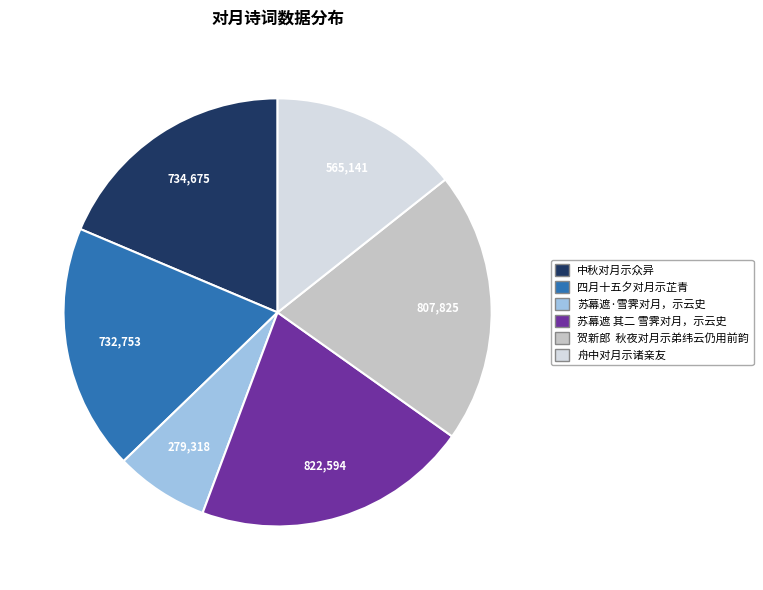

The 中秋对月示众异 slice represents 5% of the pie. True or false?

False